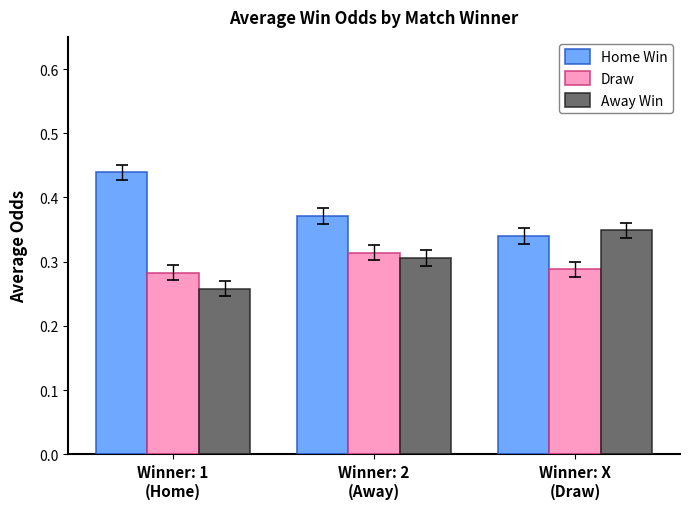

Is the value of Away Win at Winner: 2
(Away) greater than the value of Draw at Winner: 2
(Away)?

No